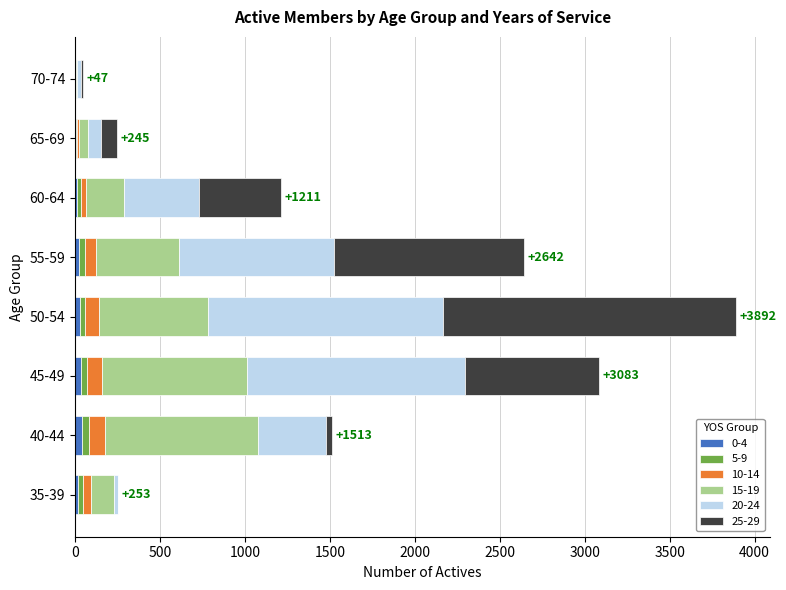

At which category is the sum across all series the highest?

50-54